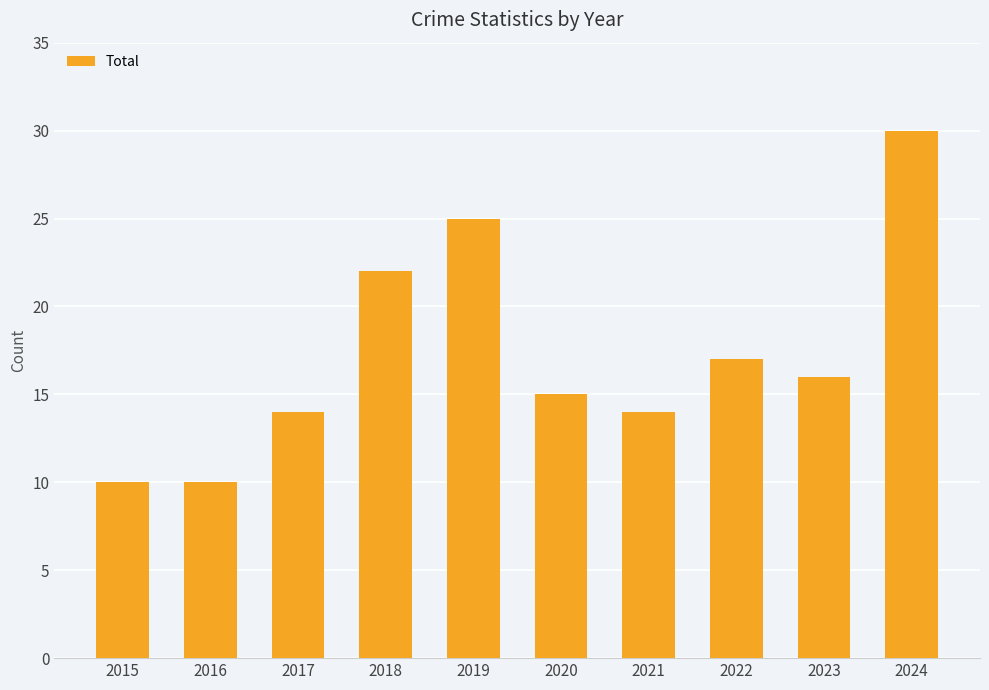

Reading left to right, extract all data points from this chart.

10	10	14	22	25	15	14	17	16	30